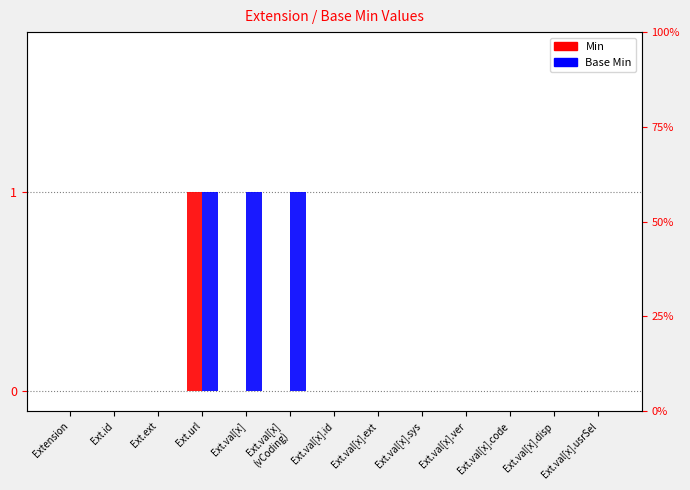

Where is Base Min nearest to the value 0?

Extension